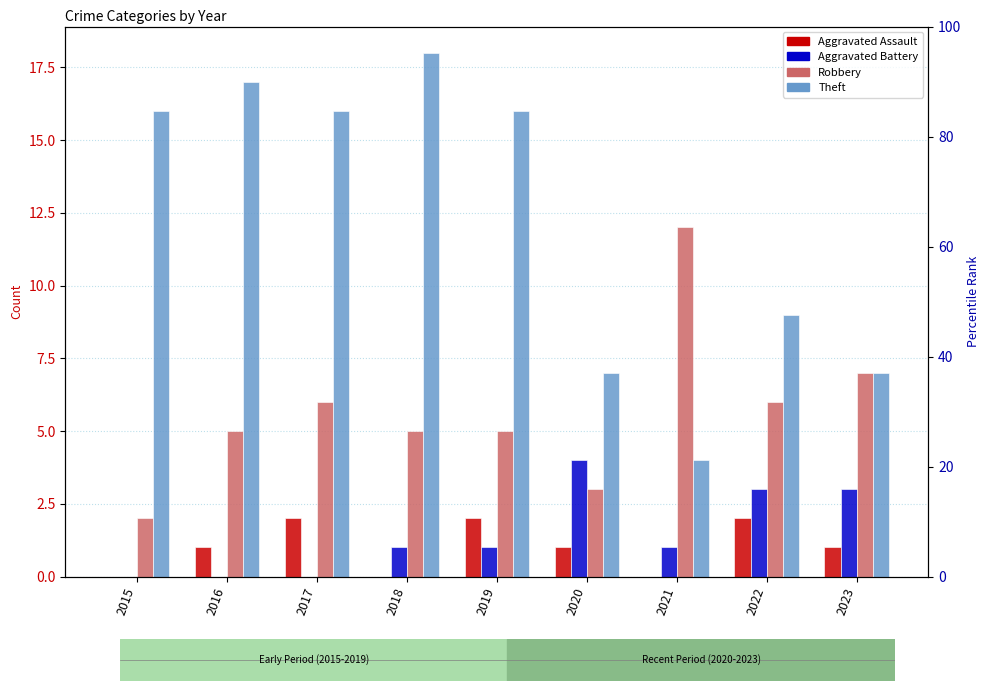

How many groups of bars are there?

9